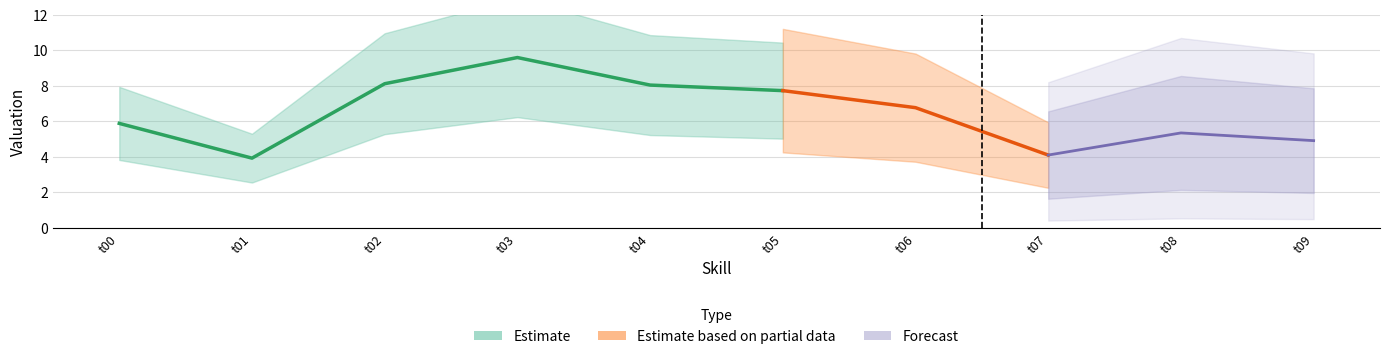

Reading left to right, what are all the values shown in this chart?

t00=5.9	t01=3.9	t02=8.1	t03=9.6	t04=8.0	t05=7.7	t06=6.8	t07=4.1	t08=5.3	t09=4.9